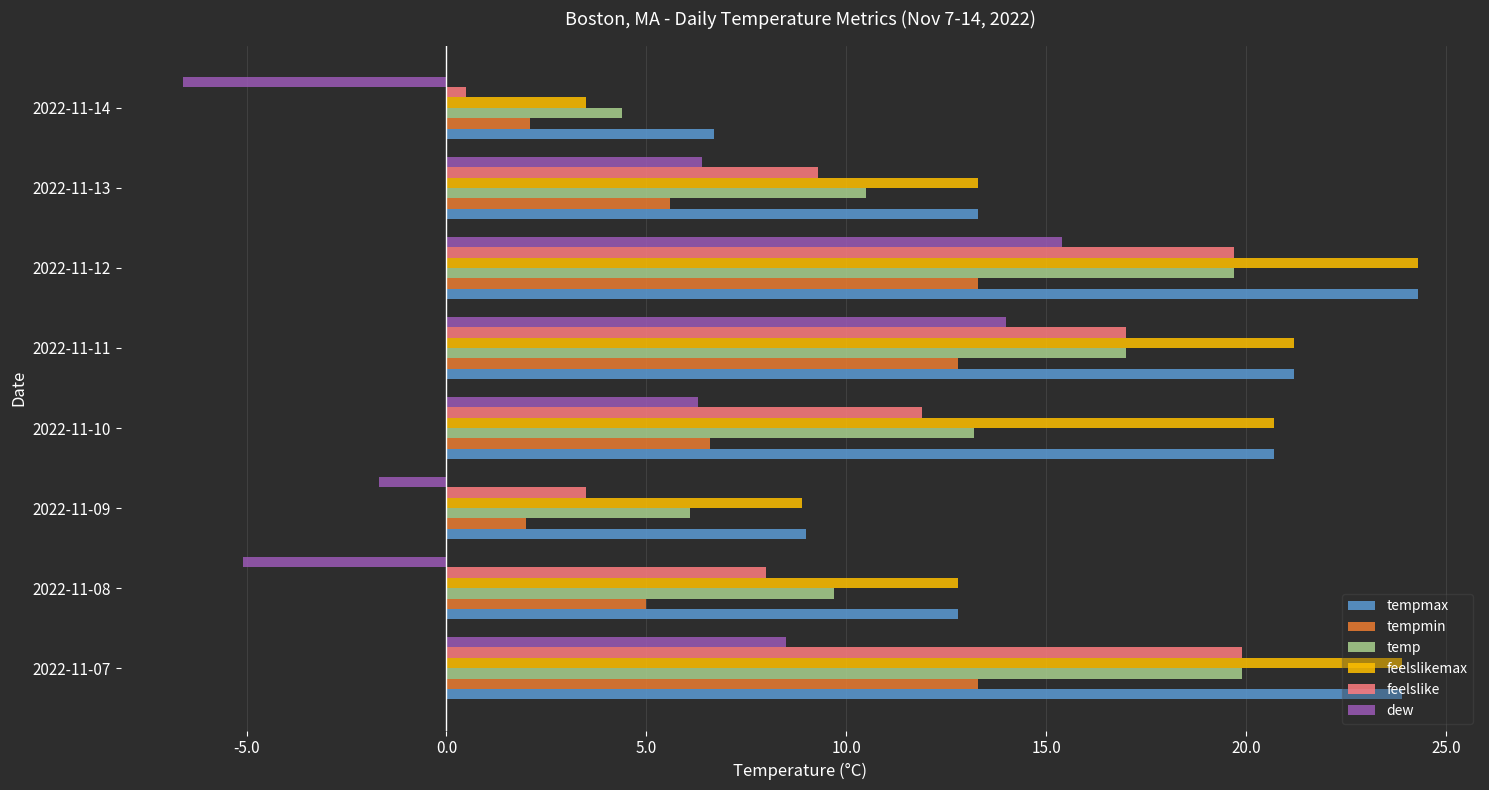

Which category has the lowest value across all series?

2022-11-14